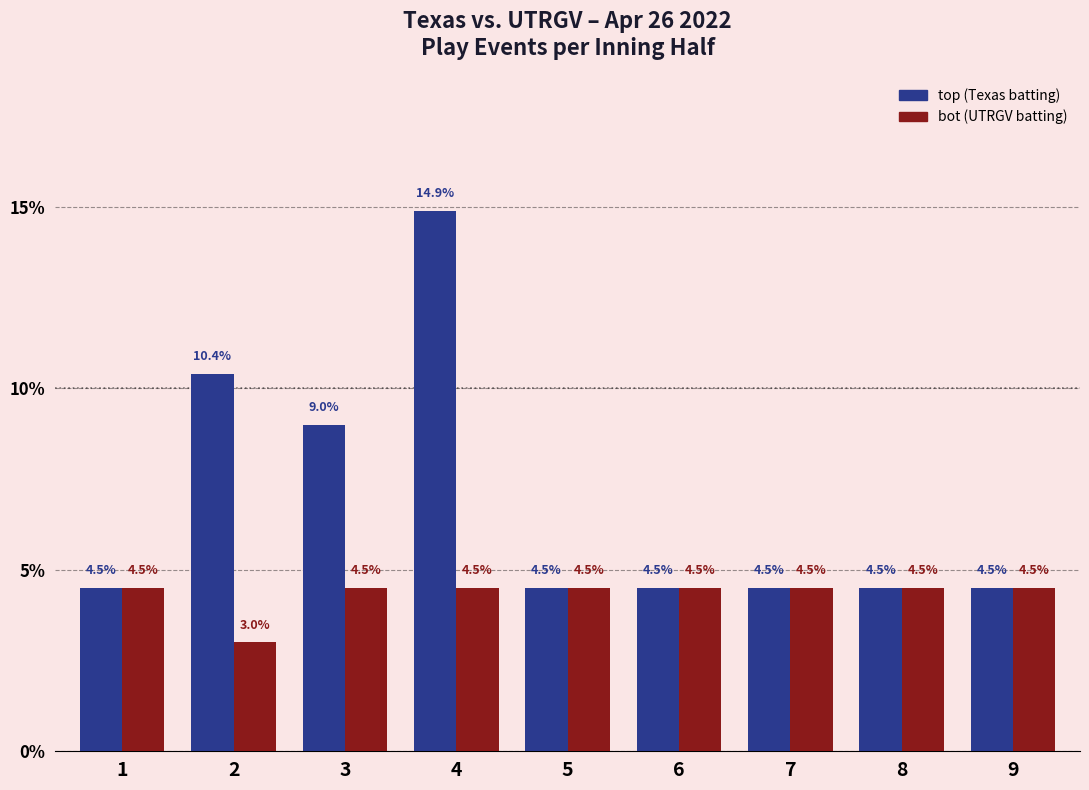

At which label does bot (UTRGV batting) reach its minimum?

2